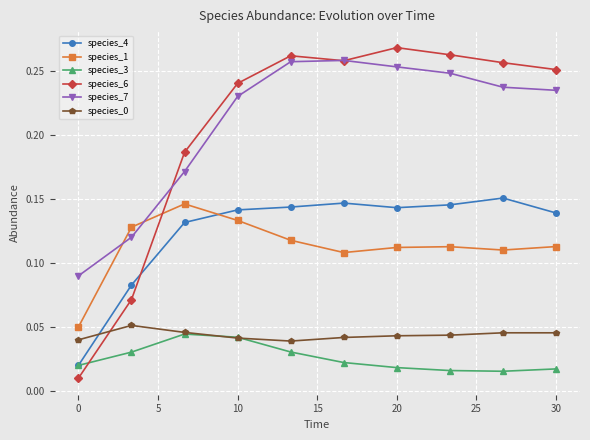

Count the number of categories in the chart.

10